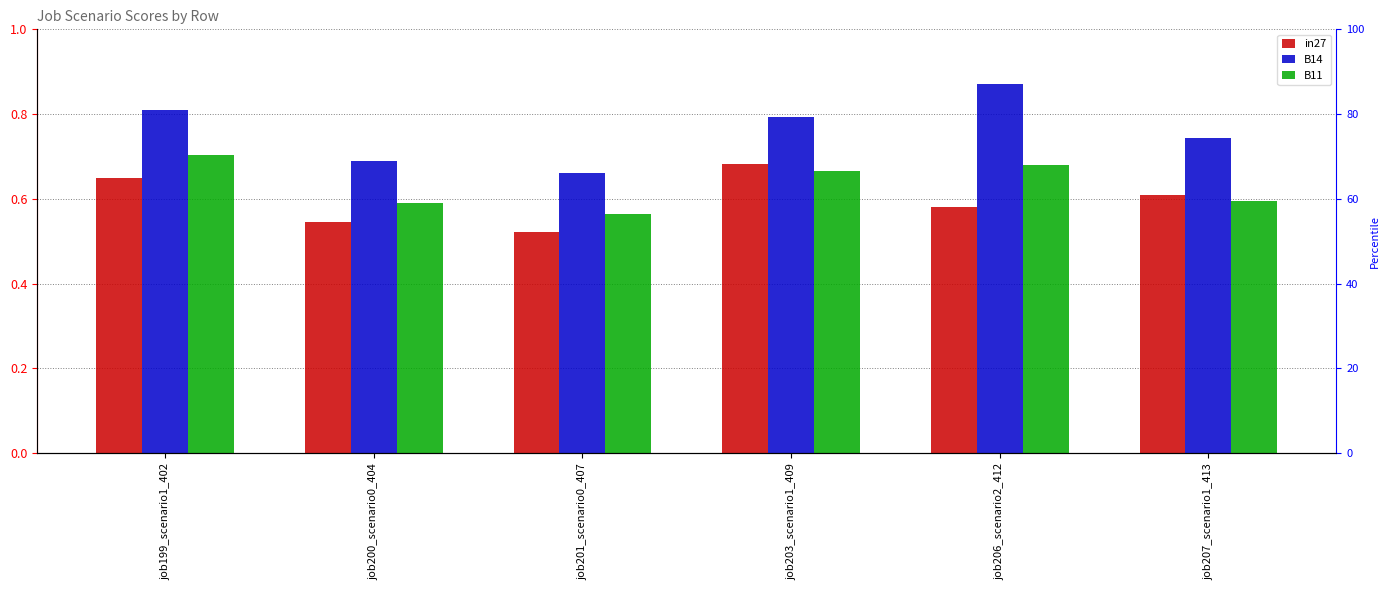

What is the difference between the highest and lowest values at job199_scenario1_402?

0.2